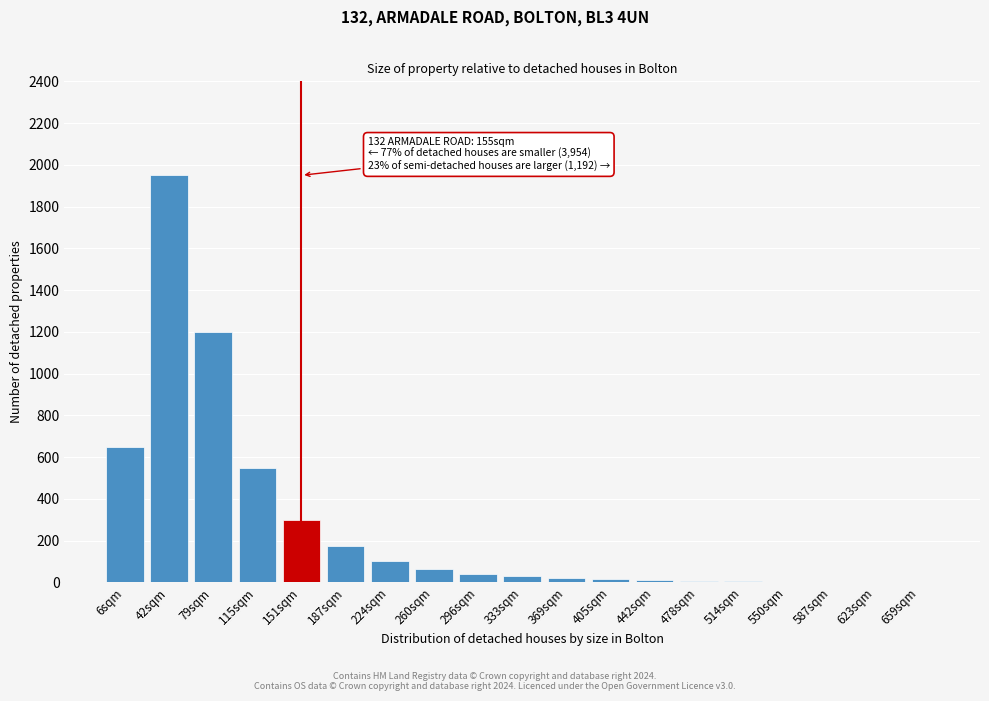

At which category does the chart reach its peak across all series?

42sqm